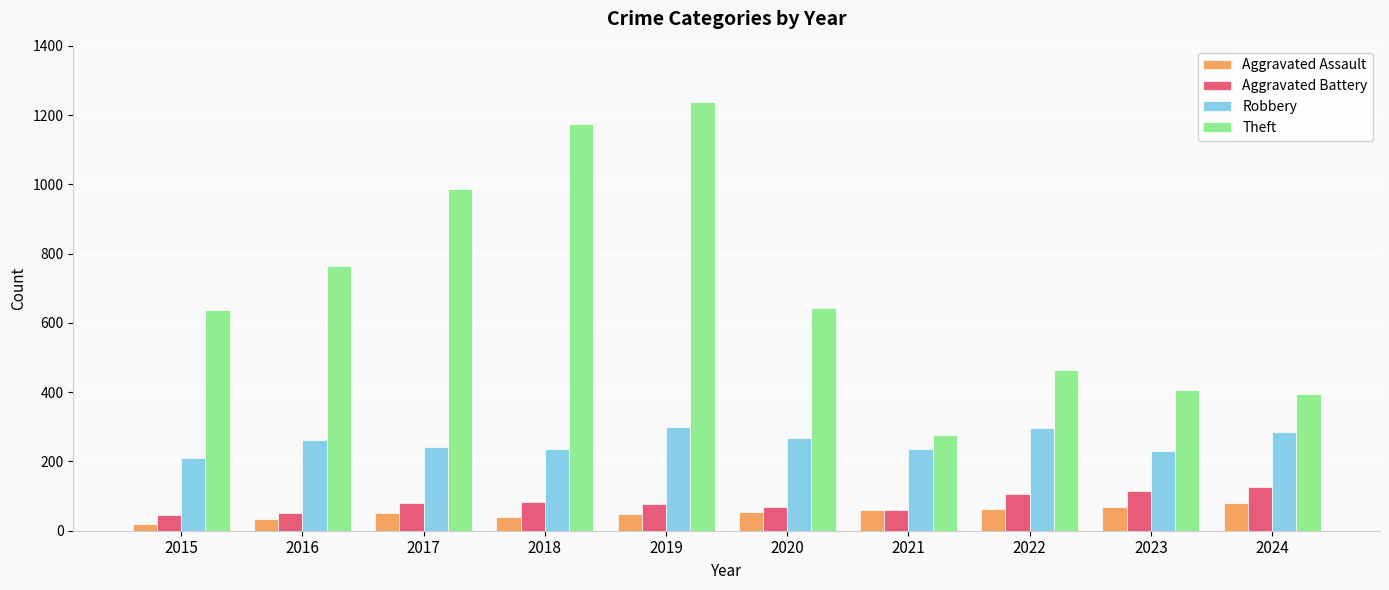

What is the sum of the Aggravated Battery values at 2015 and 2018?

128